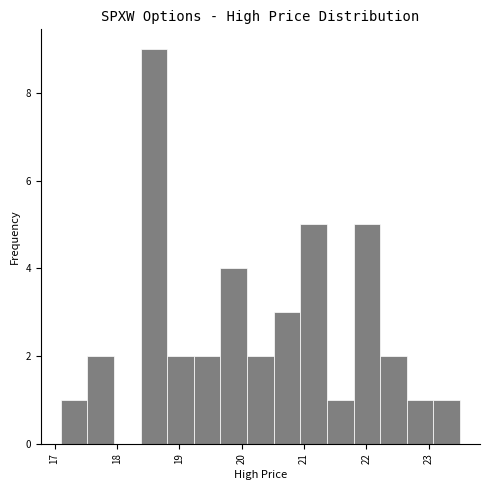

What is the height of the bar covering 23.1 to 23.5 on the x-axis? Neither the bar edges nor the heights are printed on the chart, so give them approximately, as read against the axes.

1